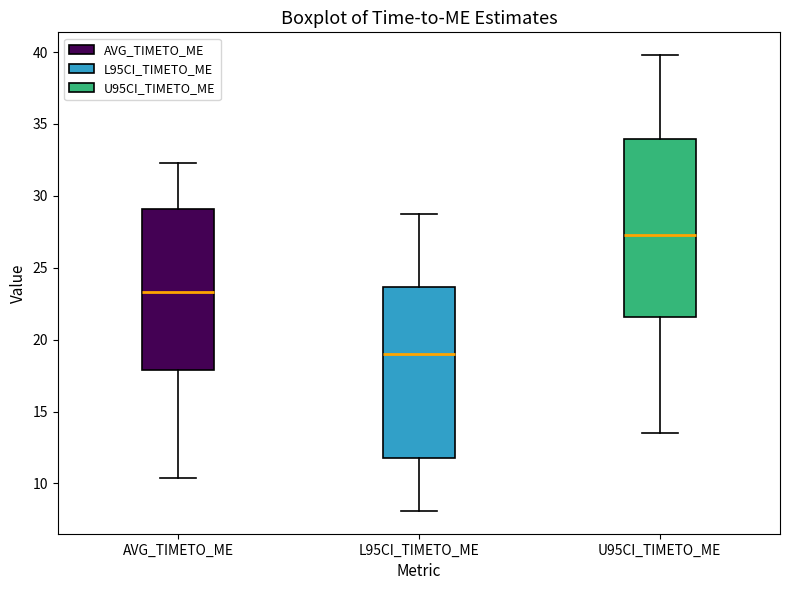

Where does the lower whisker of the box for AVG_TIMETO_ME end on the y-axis? The values are not printed on the chart, so give them approximately, as read against the axis.

10.5